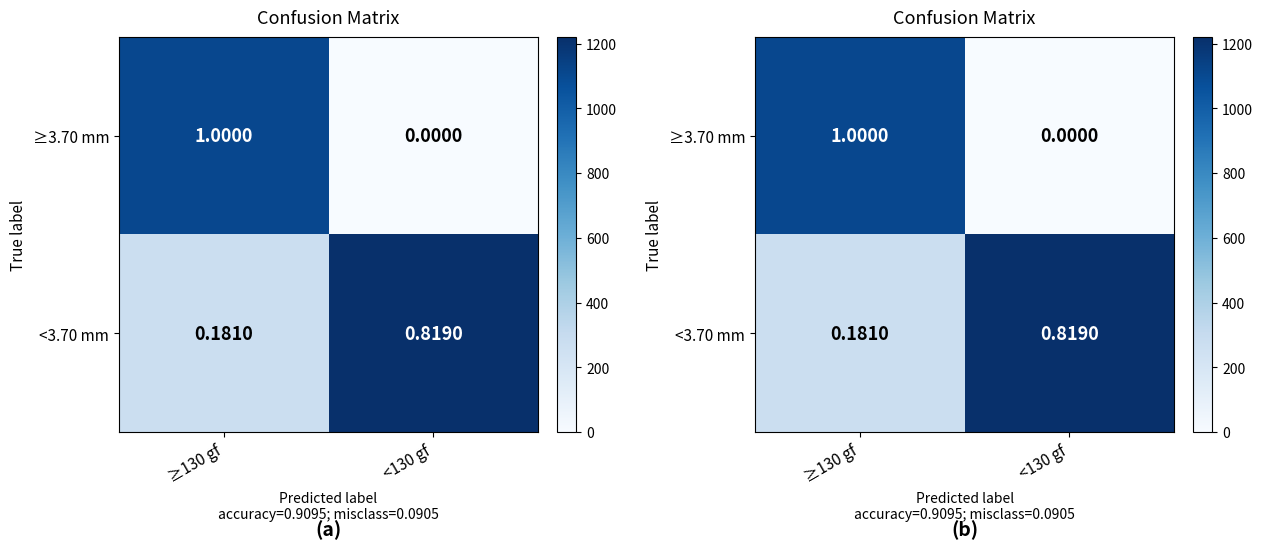

At <130 gf, list the series in order from largest to smallest.

<3.70 mm, ≥3.70 mm